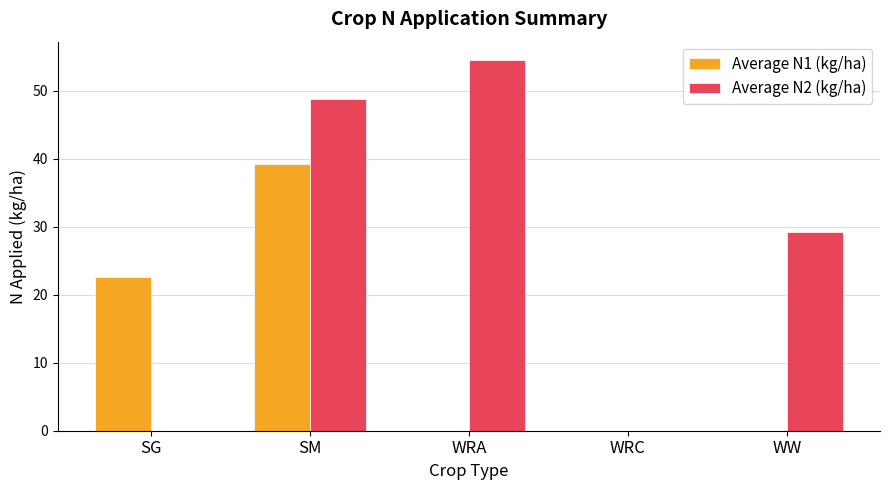

True or false: Average N2 (kg/ha) has a value of 0.0 at WRC.

True